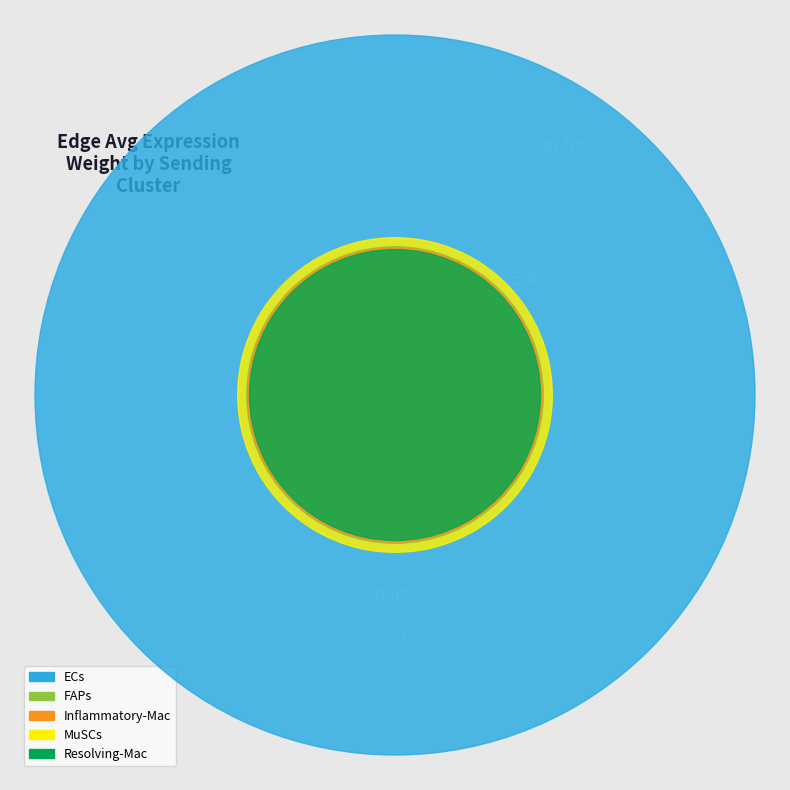

How many slices are in this pie chart?

5